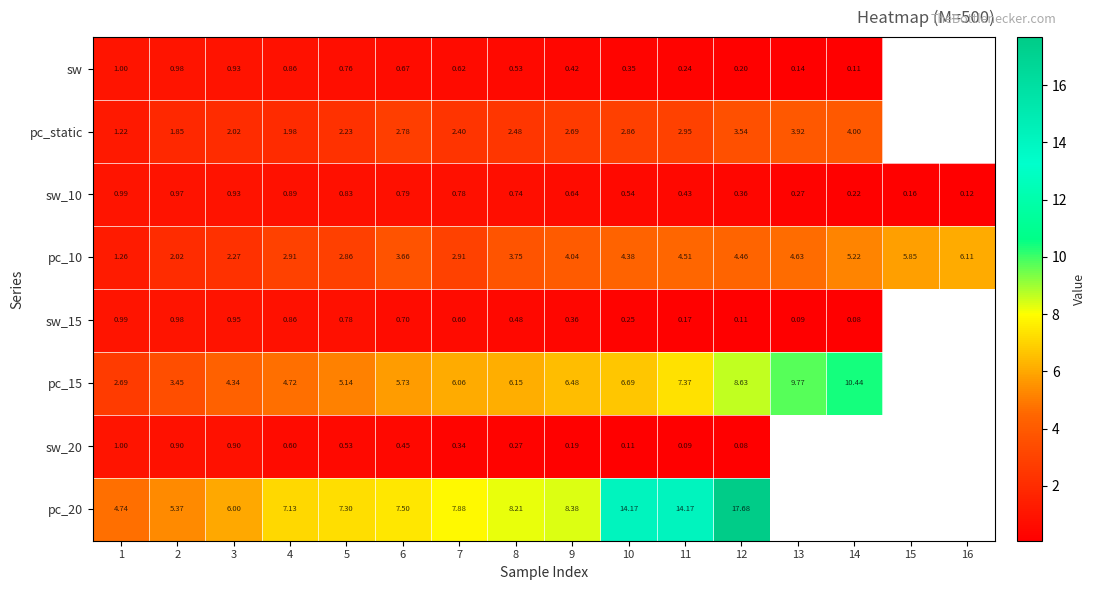

Is it true that sw_10 equals 0.8 at 7?

True